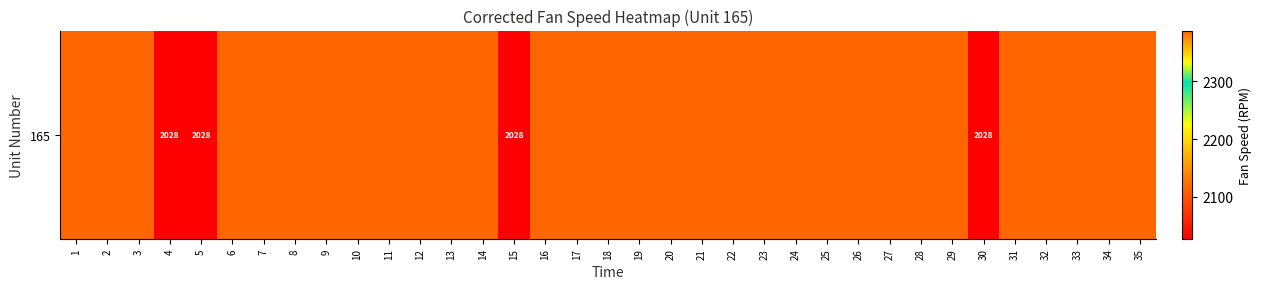

At which label is the value closest to 2208?

25